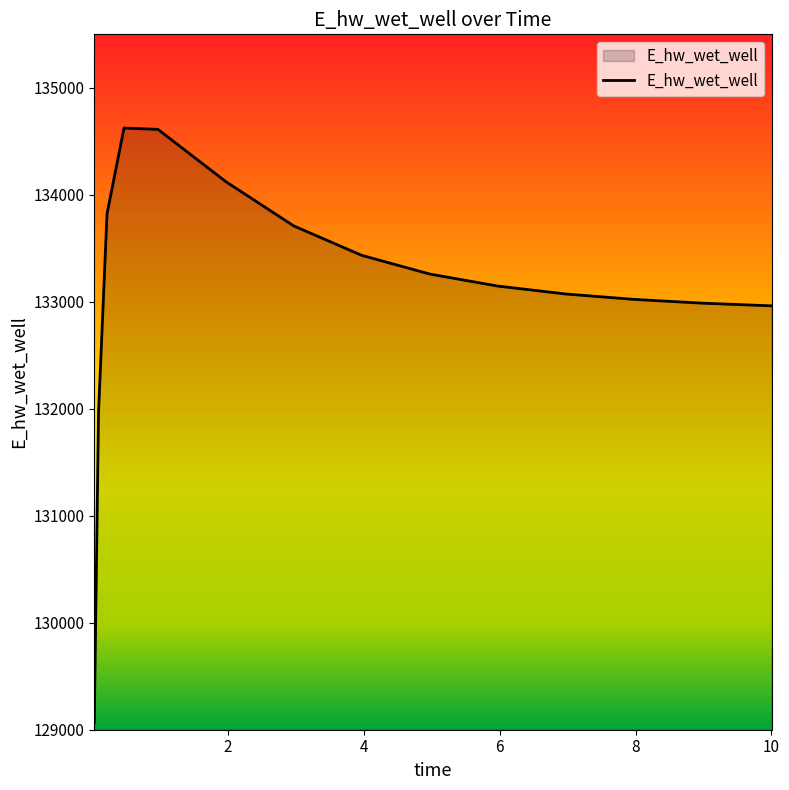

What is the smallest value displayed?

129068.7